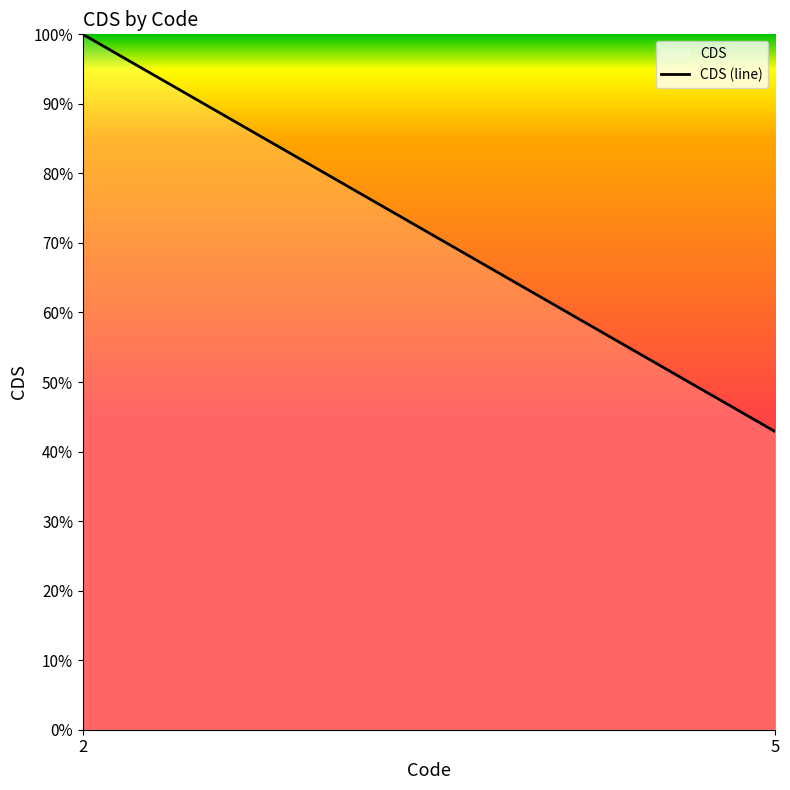

Reading left to right, extract all data points from this chart.

2=1.0	5=0.4